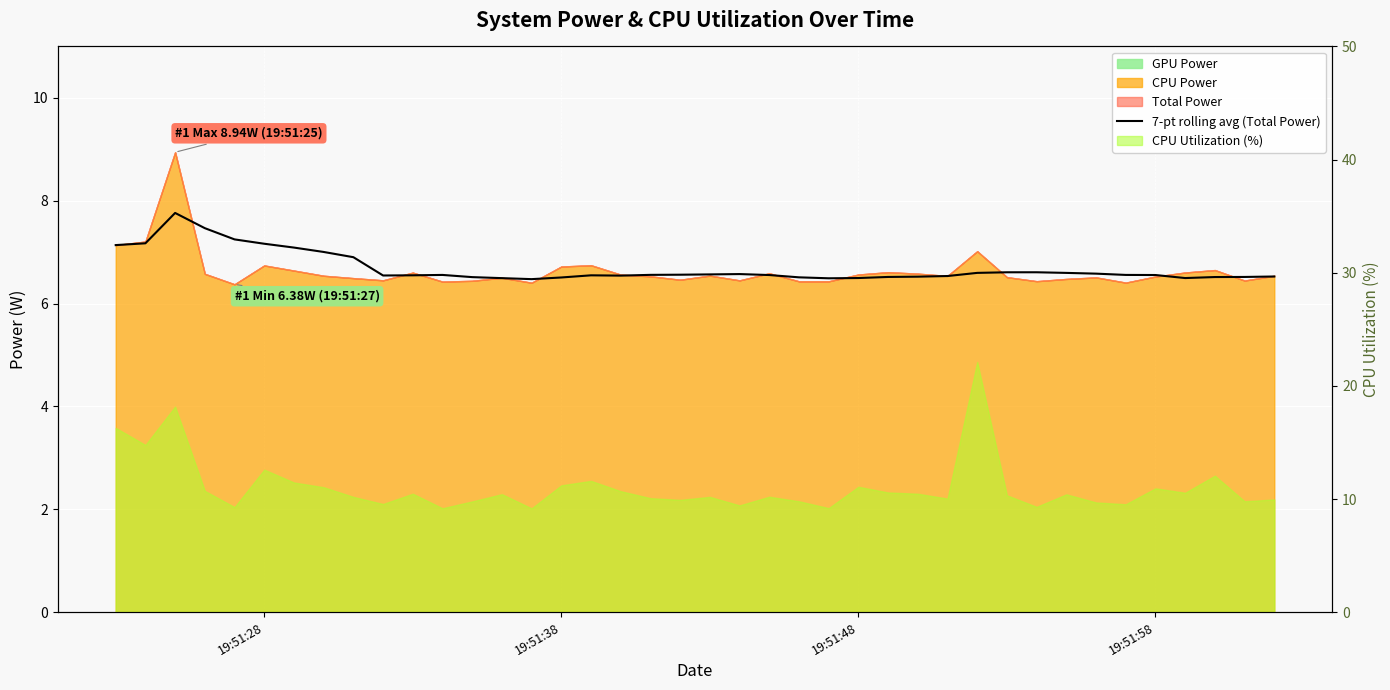

True or false: there are more than 1 points higher than both neighbors.

True